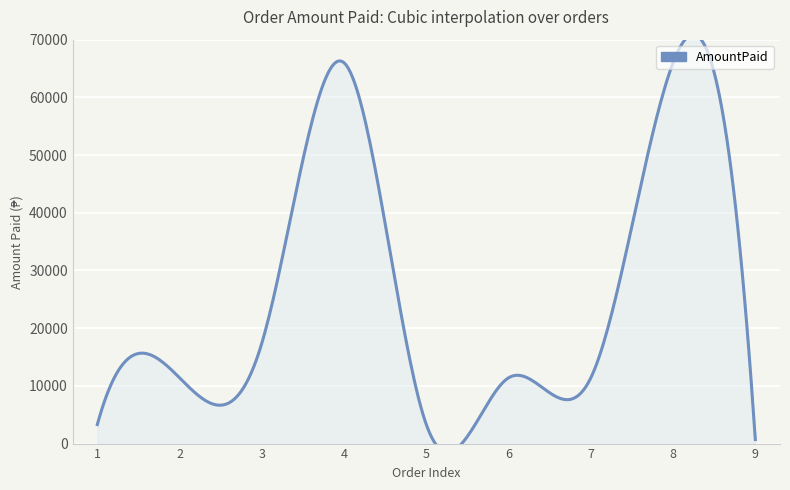

How many interior local valleys (lower than both neighbors) does the data have?

1